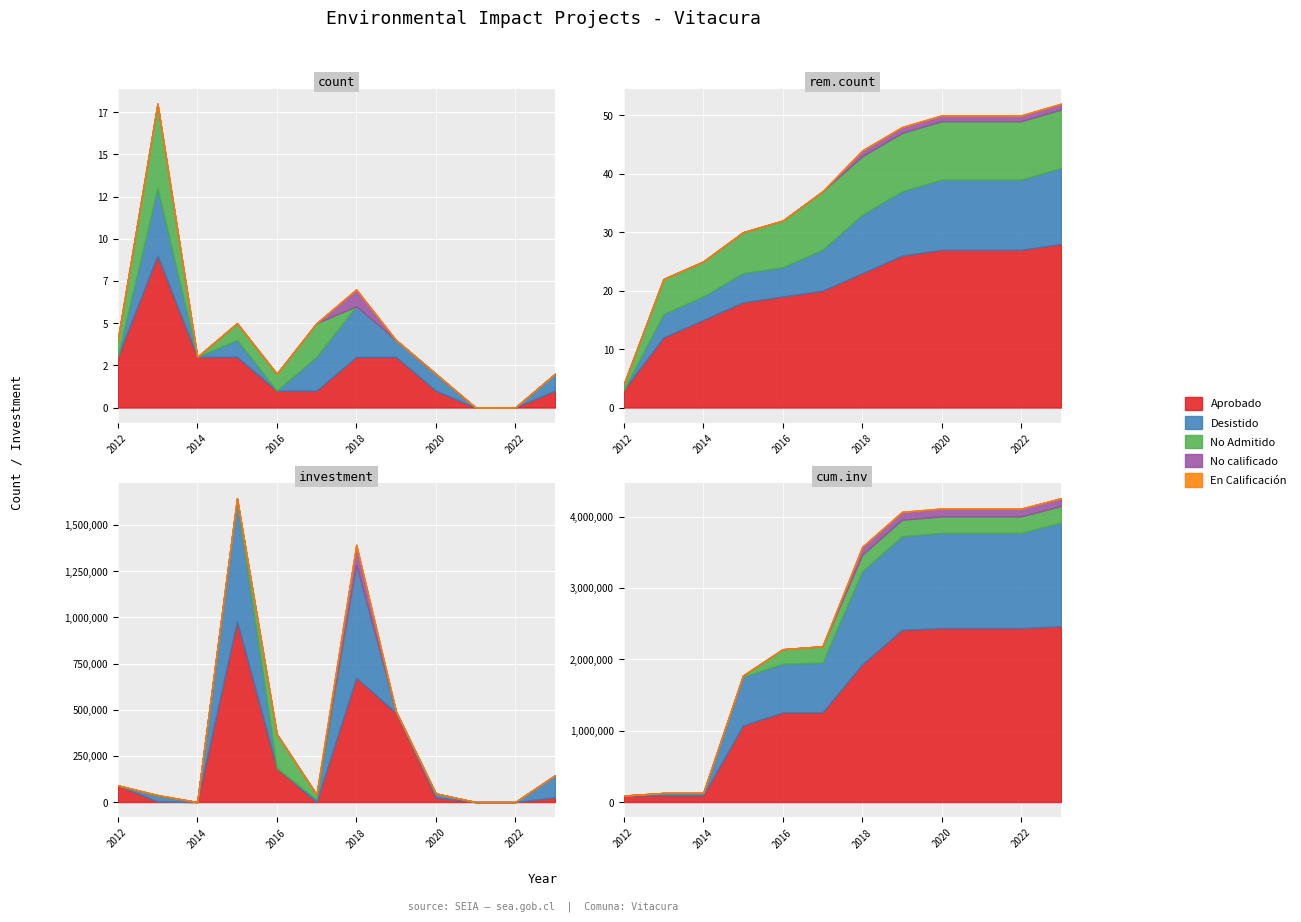

At how many categories does at least one series exceed 5?

1